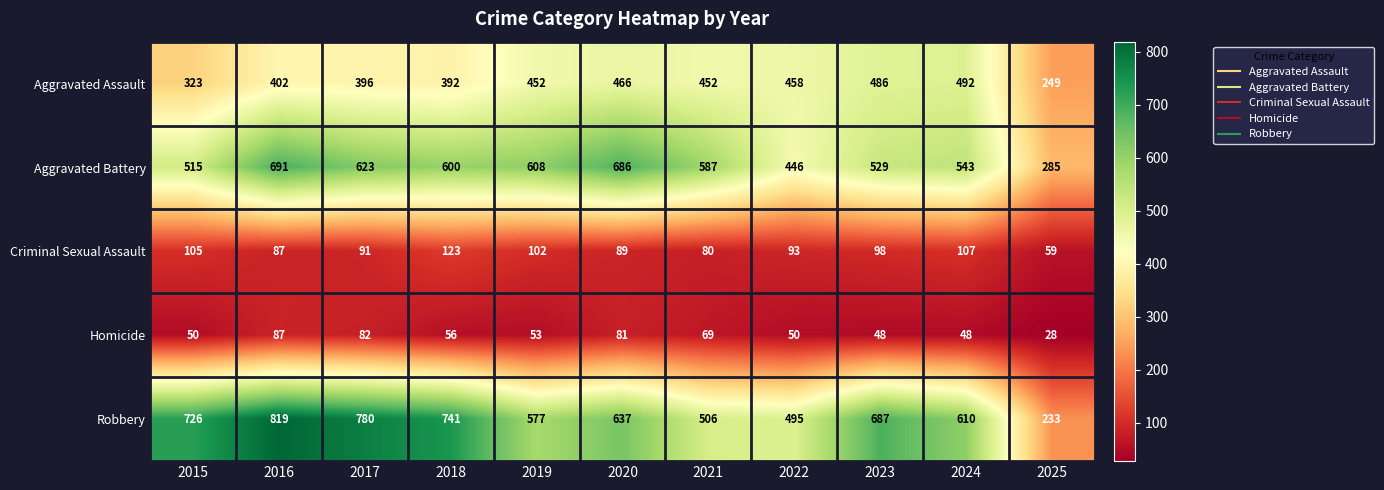

At how many categories does at least one series exceed 658?

6